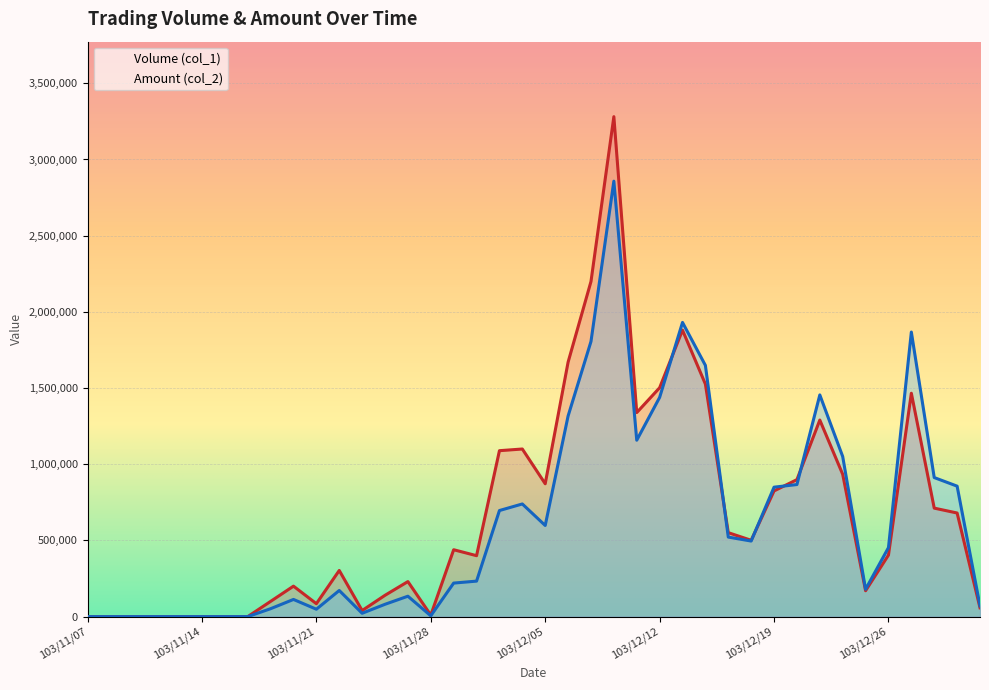

Is it true that Amount (col_2) equals 430655 at 103/12/04?

False